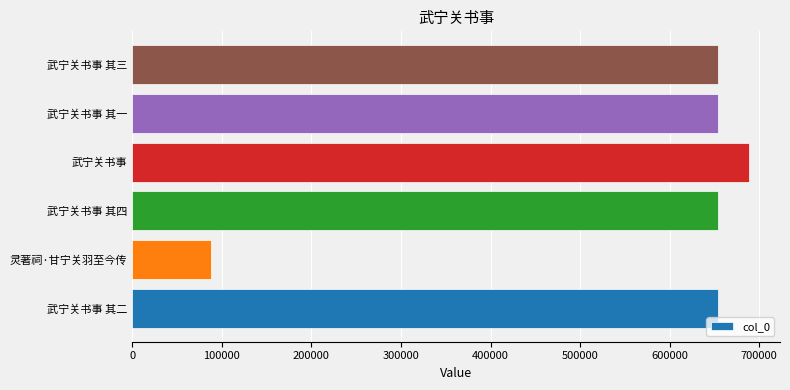

Is it true that the value at 武宁关书事 is 688790?

True